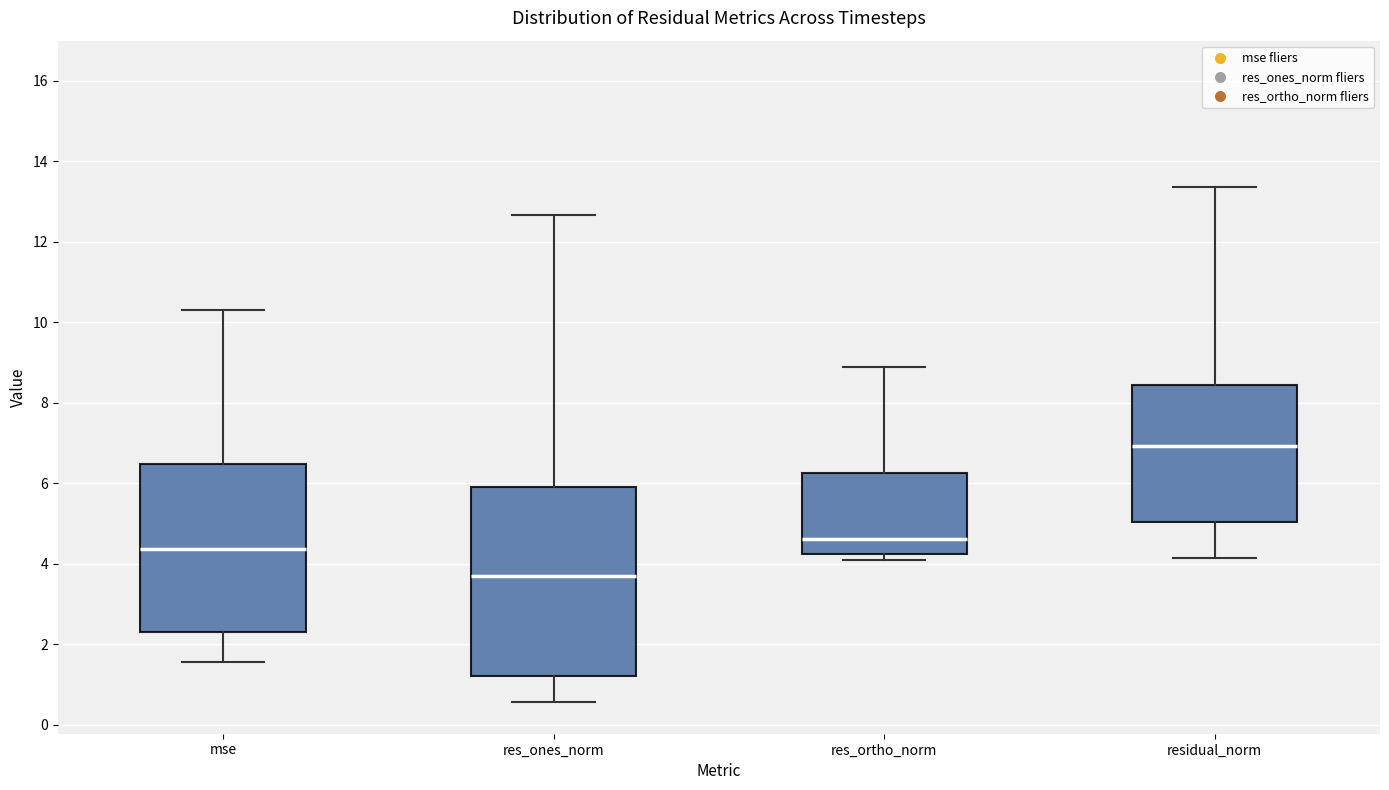

Reading left to right, read every box against the y-axis: the position of its median line, the range the box covers, and the ends of its whiskers. The values are not printed on the chart, so give them approximately, as read against the axis.

mse: median 4.4, box 2.4 to 6.4, whiskers 1.6 to 10.4
res_ones_norm: median 3.8, box 1.2 to 6.0, whiskers 0.6 to 12.6
res_ortho_norm: median 4.6, box 4.2 to 6.2, whiskers 4.0 to 8.8
residual_norm: median 7.0, box 5.0 to 8.4, whiskers 4.2 to 13.4